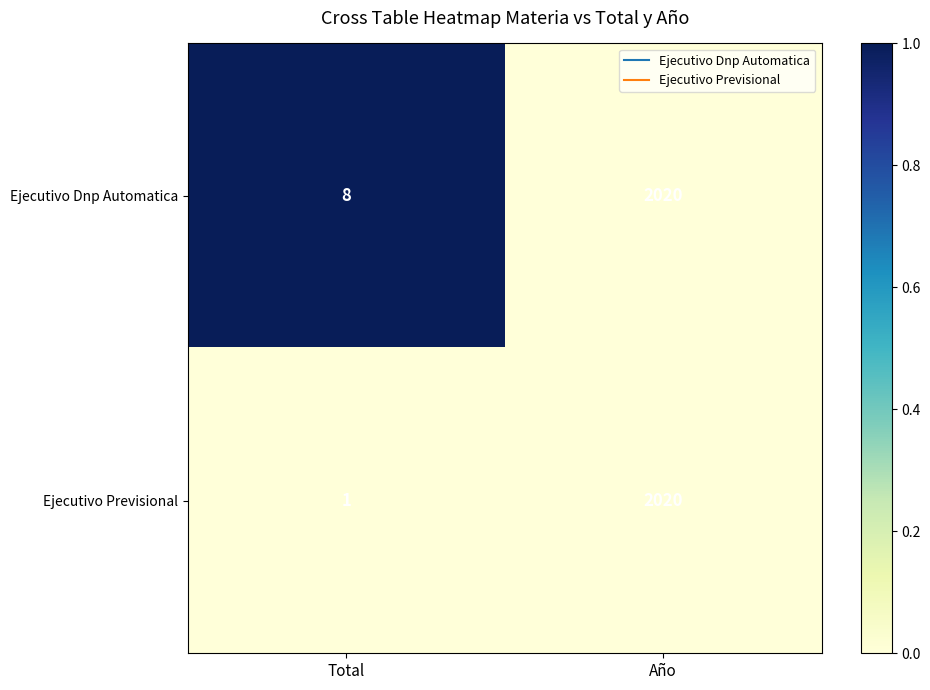

List the series in order of their overall mean, highest first.

Ejecutivo Dnp Automatica, Ejecutivo Previsional